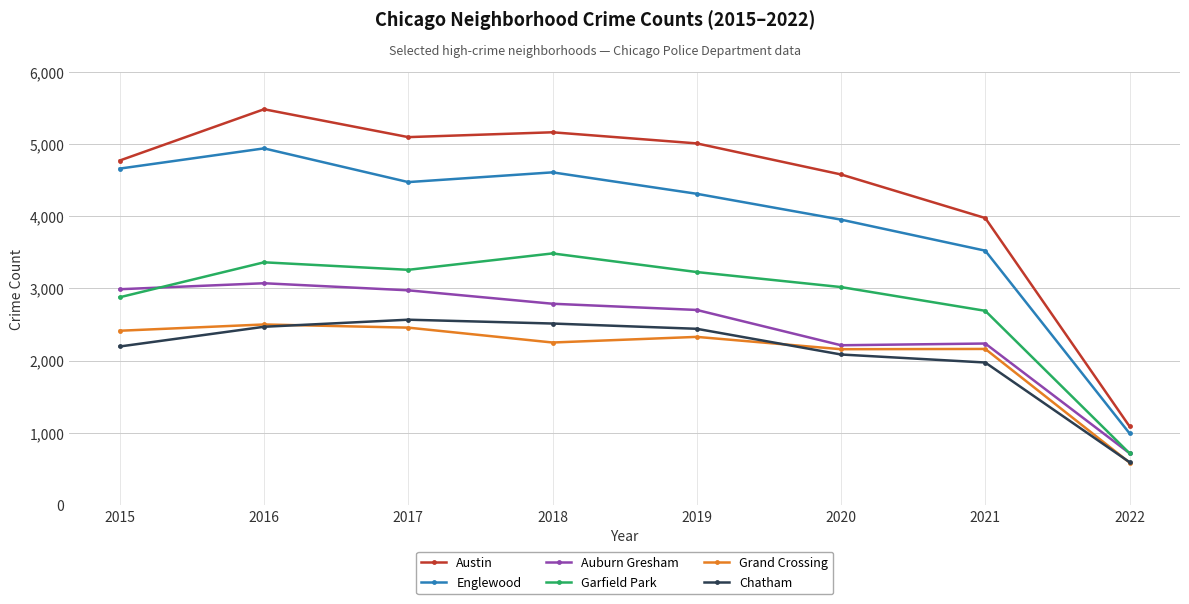

Which series has the largest total across all categories?

Austin